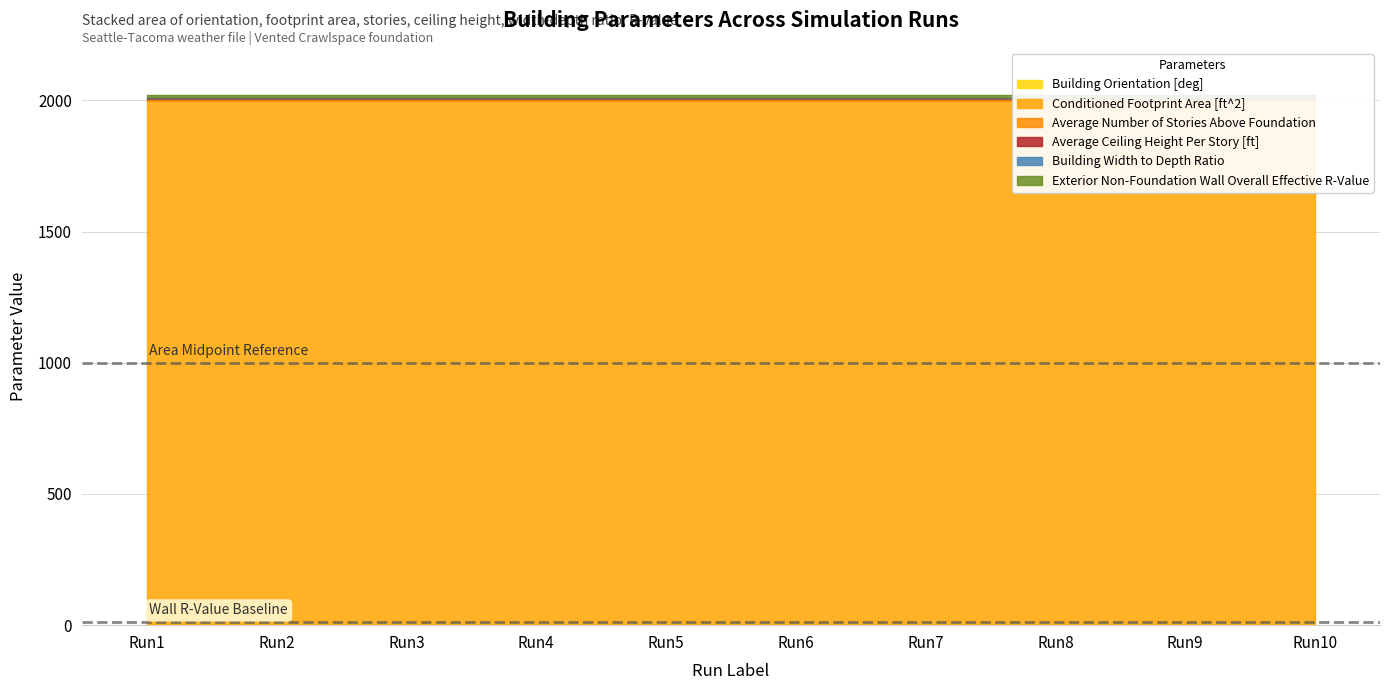

What is the average value of the Building Width to Depth Ratio series?

1.0